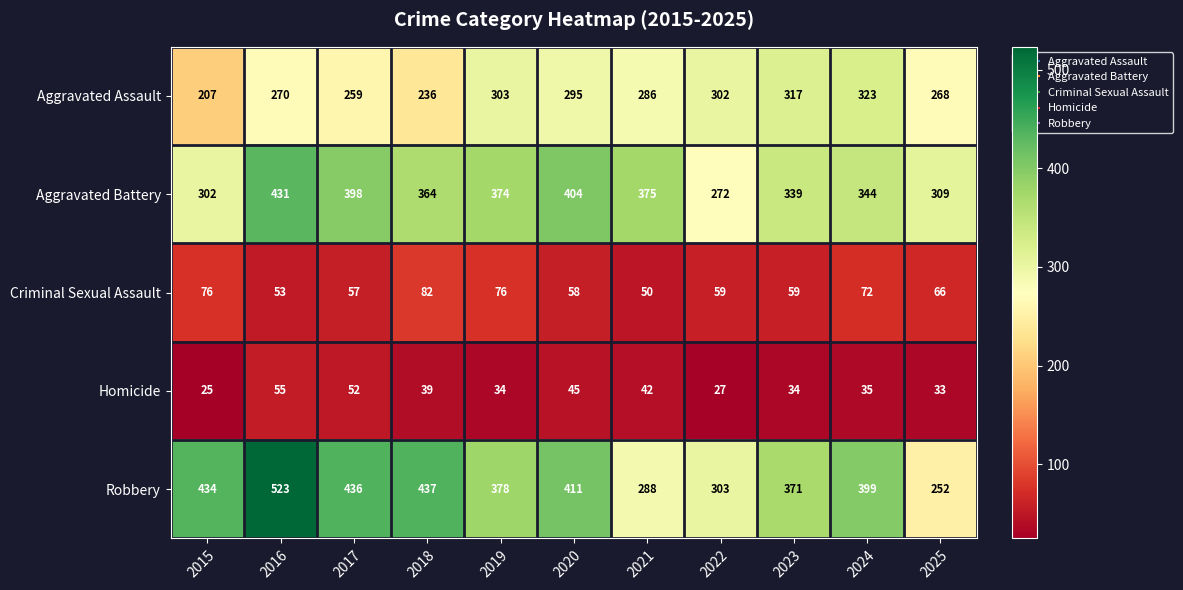

Which series has the largest total across all categories?

Robbery